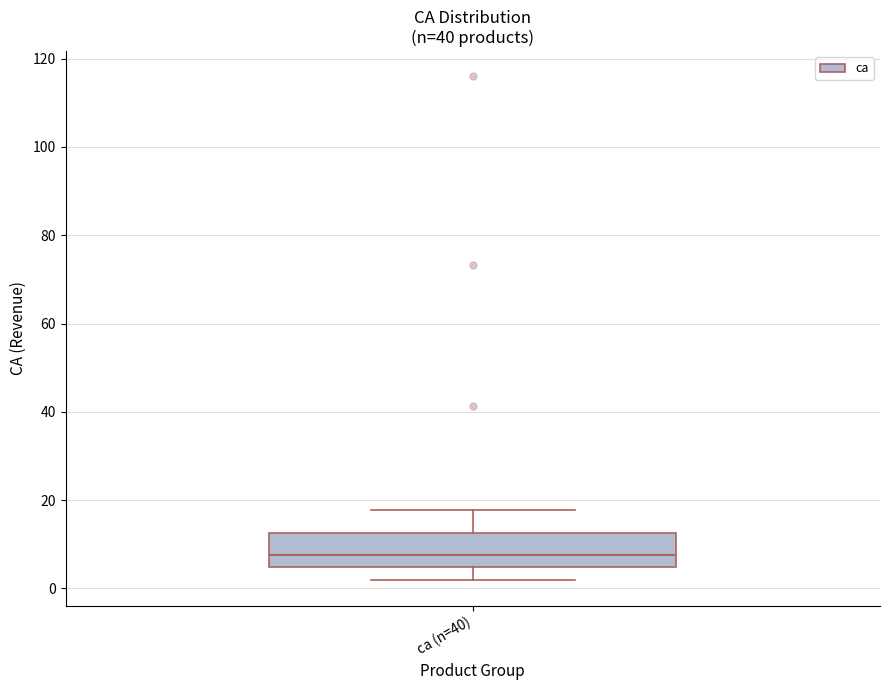

Transcribe this box plot: give where the median line is, the range the box spans, and where the two whiskers end, as read against the y-axis. The values are not printed on the chart, so give them approximately, as read against the axis.

median 8, box 4 to 12, whiskers 2 to 18